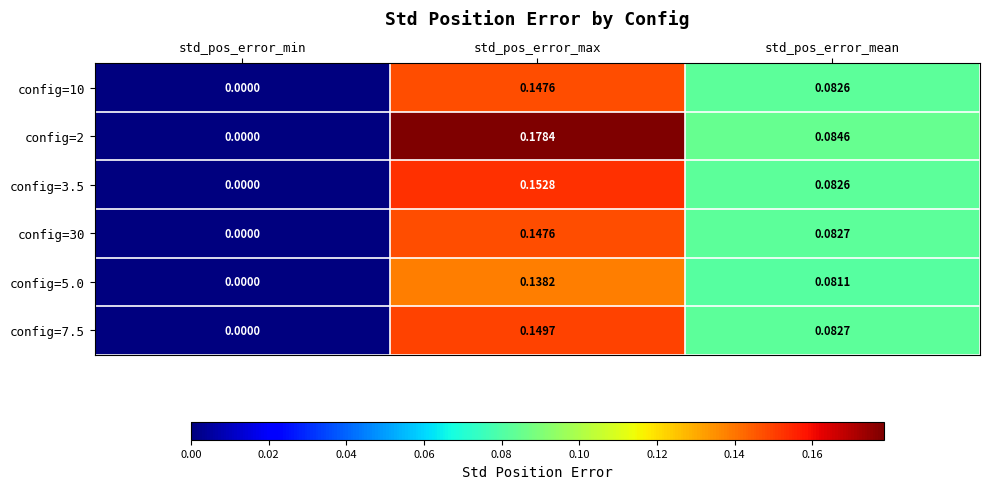

List the labels in order of config=2 value, largest first.

std_pos_error_max, std_pos_error_mean, std_pos_error_min